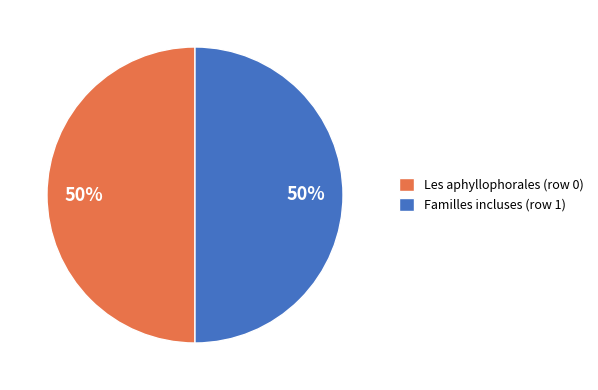

Approximately how many times larger is the value at Familles incluses (row 1) compared to Les aphyllophorales (row 0)?

1.0